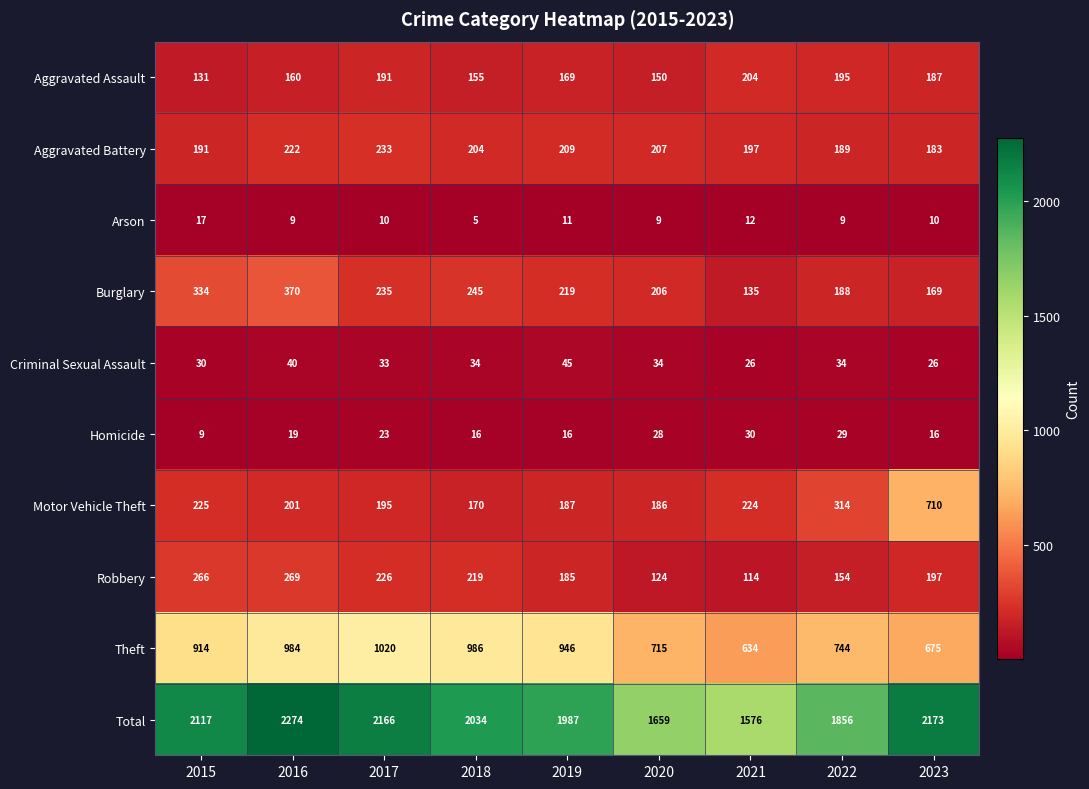

What is the smallest value displayed?

5